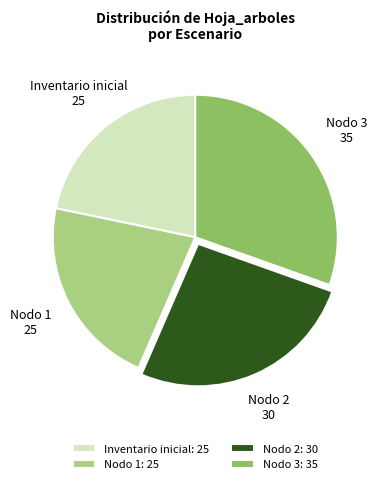

Is there a majority slice in this chart?

No